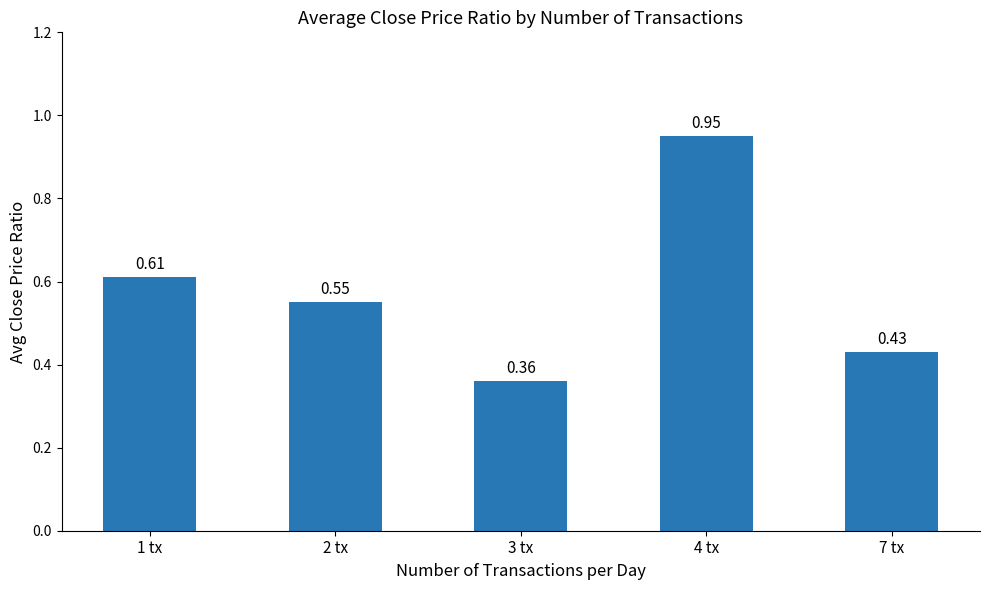

Is it true that the value at 4 tx is 1.5?

False